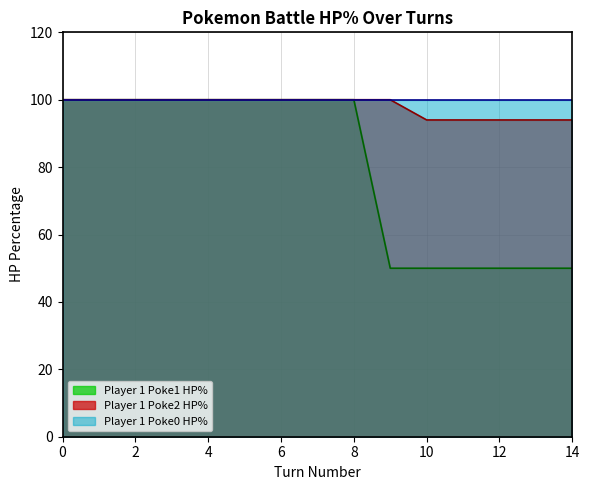

Which series changed the most between 6 and 14?

Player 1 Poke1 HP%